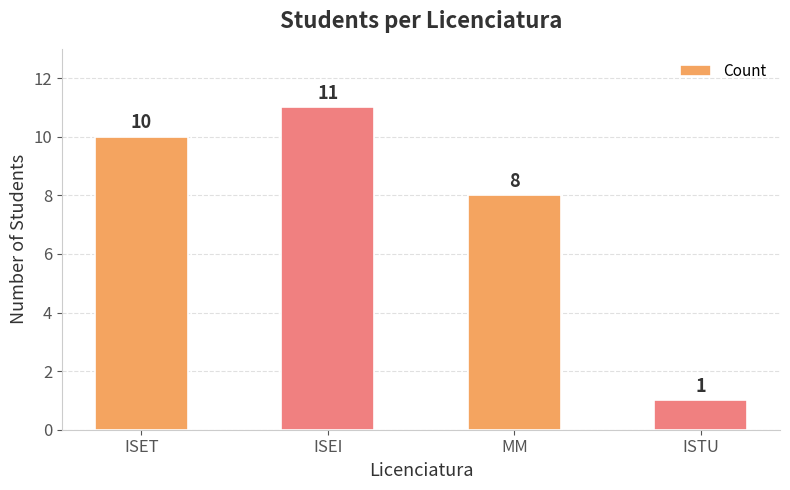

What is the sum of all values?

30